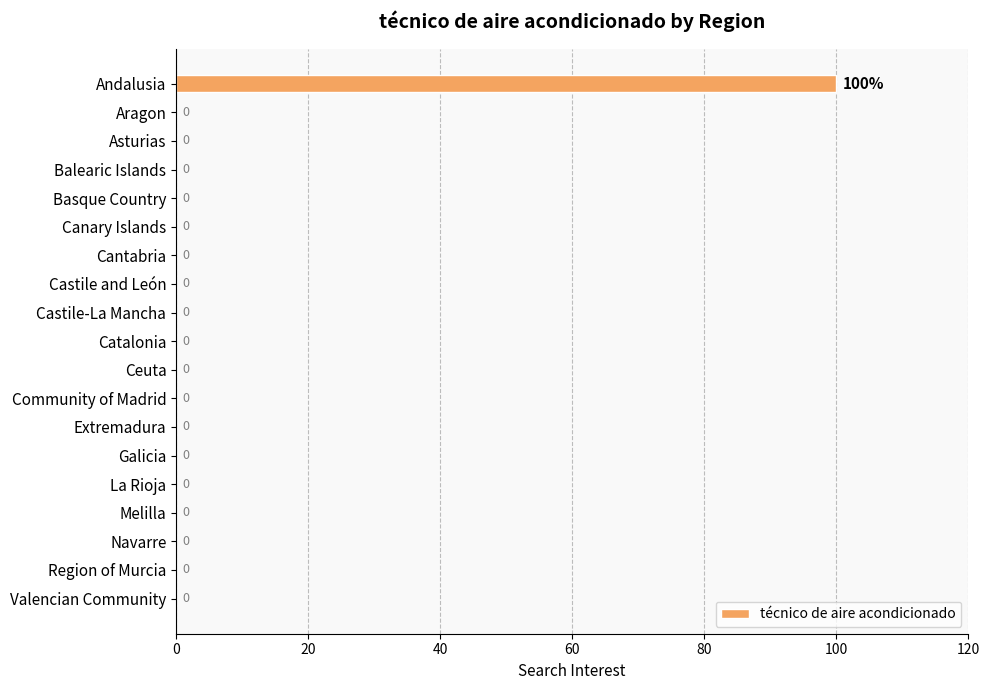

How many distinct data groups are displayed?

1